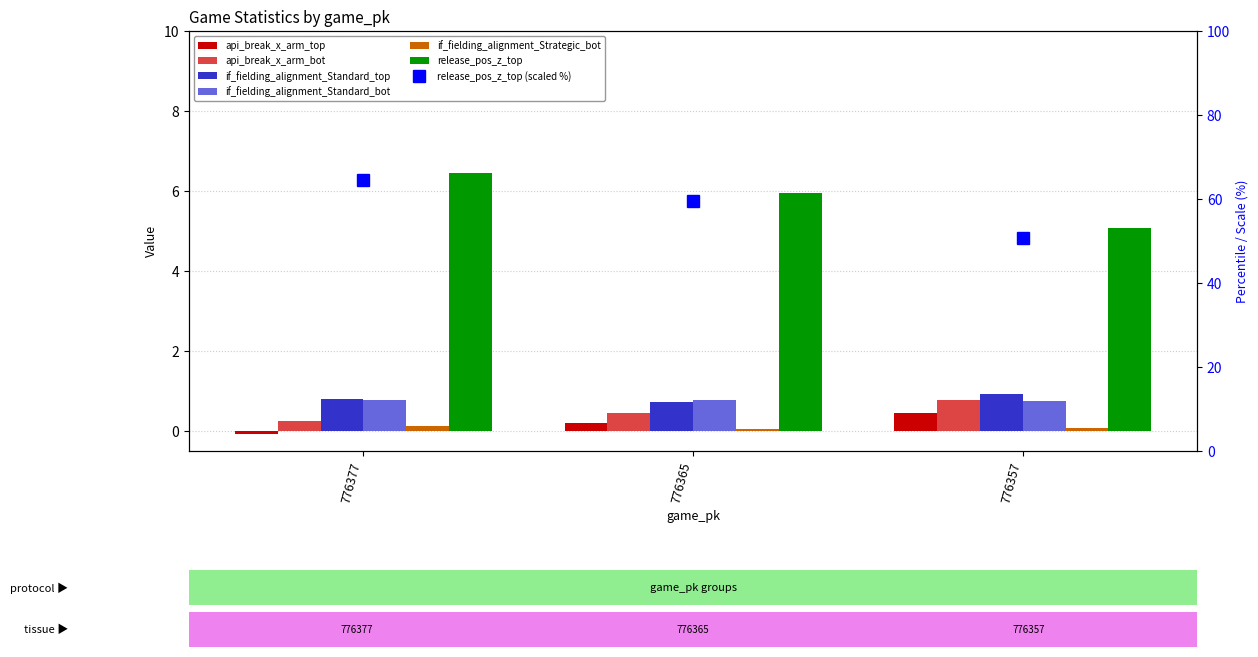

What is the sum of all if_fielding_alignment_Standard_bot values?

2.3